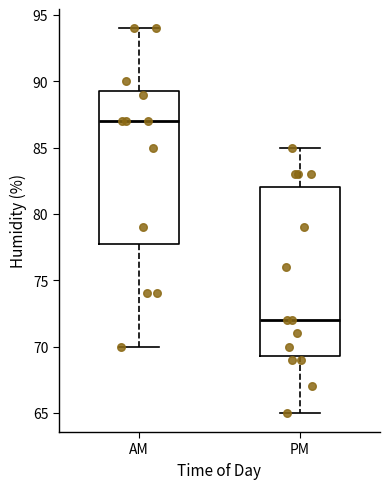

Reading left to right, read every box against the y-axis: the position of its median line, the range the box covers, and the ends of its whiskers. The values are not printed on the chart, so give them approximately, as read against the axis.

AM: median 87.0, box 78.0 to 89.5, whiskers 70.0 to 94.0
PM: median 72.0, box 69.5 to 82.0, whiskers 65.0 to 85.0